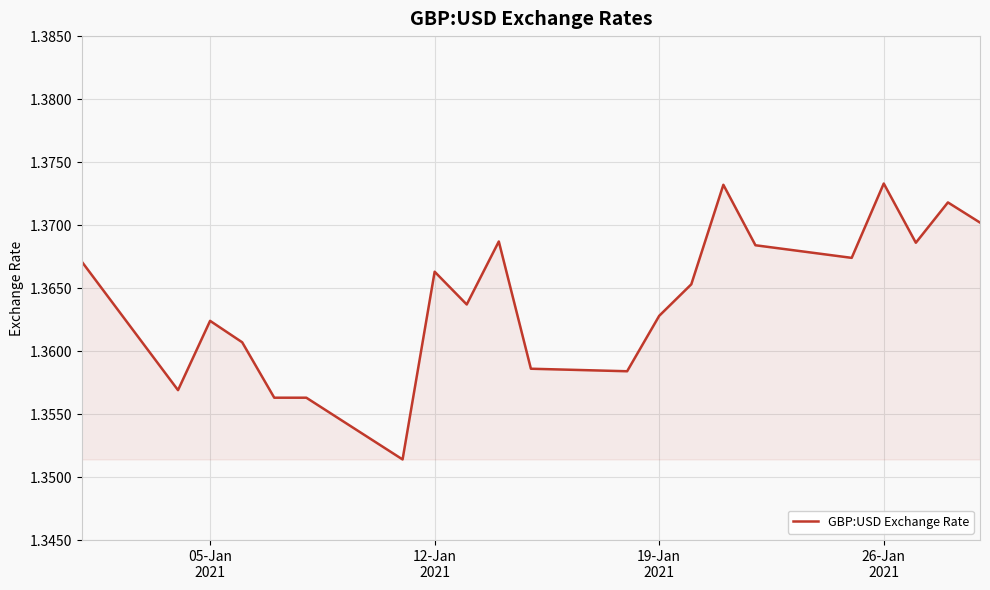

True or false: the data has more than 1 interior local peaks.

True